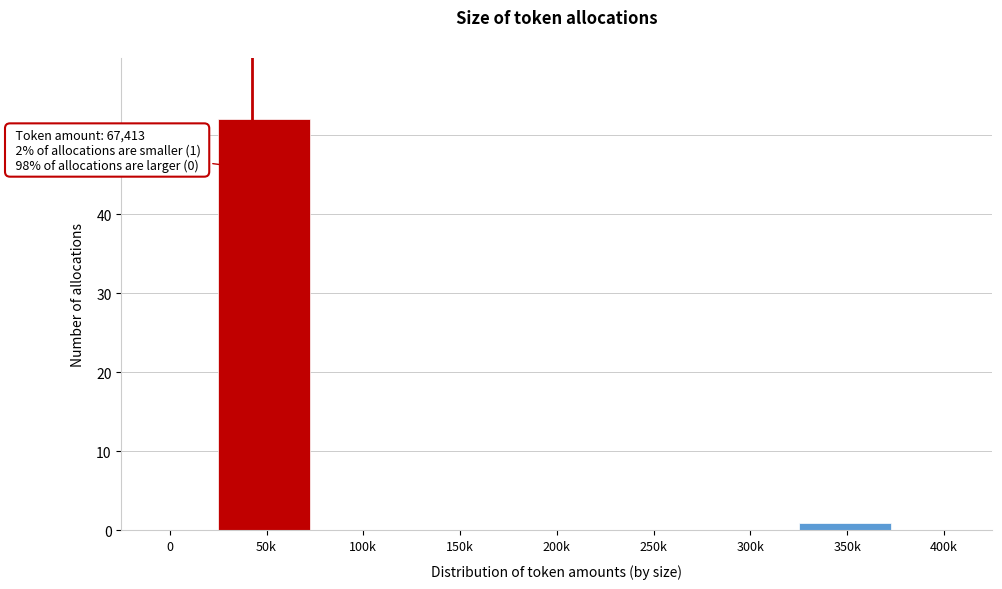

Reading left to right, extract all data points from this chart.

0=0	50k=52	100k=0	150k=0	200k=0	250k=0	300k=0	350k=1	400k=0